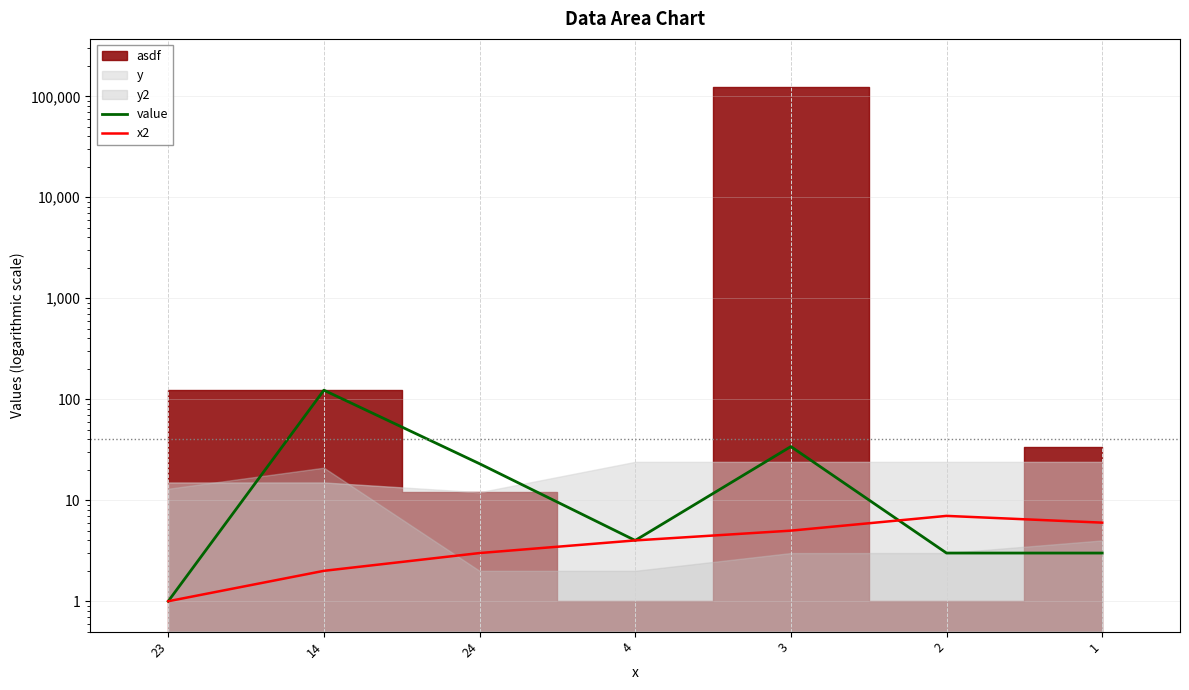

The value series shows 4 at 4. True or false?

True